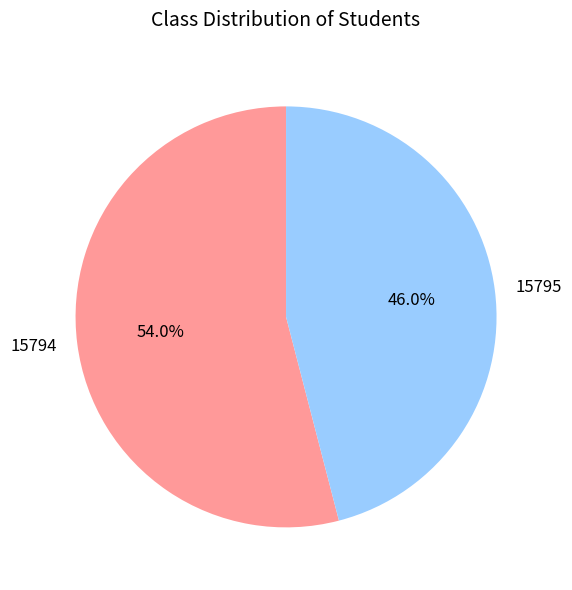

Which slice is the smallest?

15795